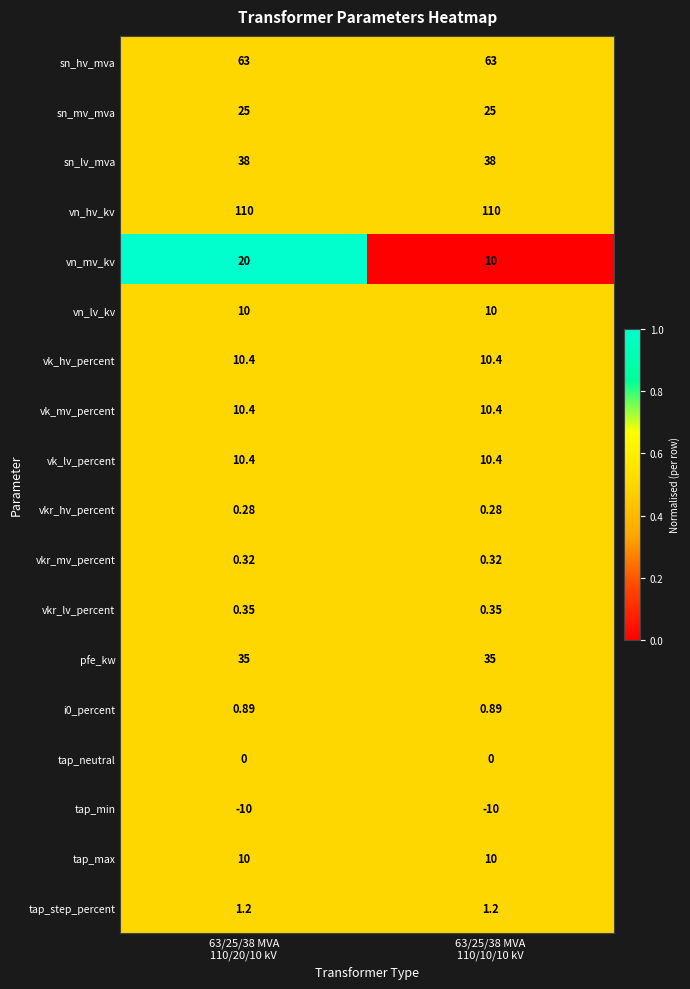

Which series has the largest range (max minus min)?

vn_mv_kv